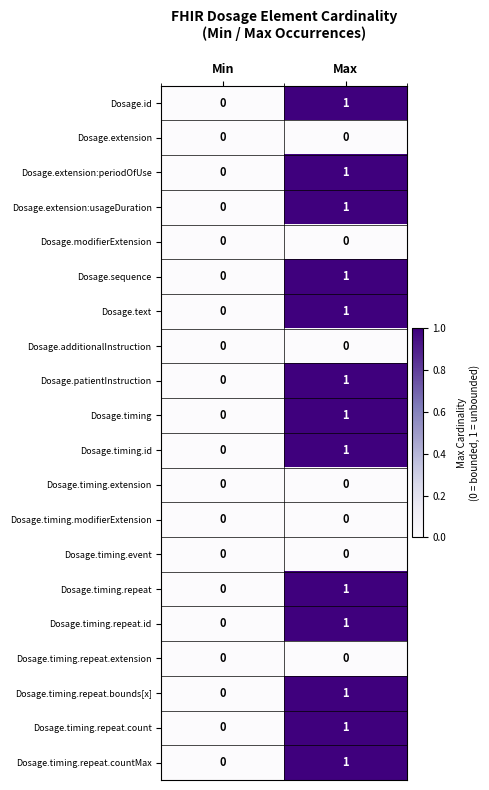

At which label is Dosage.id closest to 0?

Min